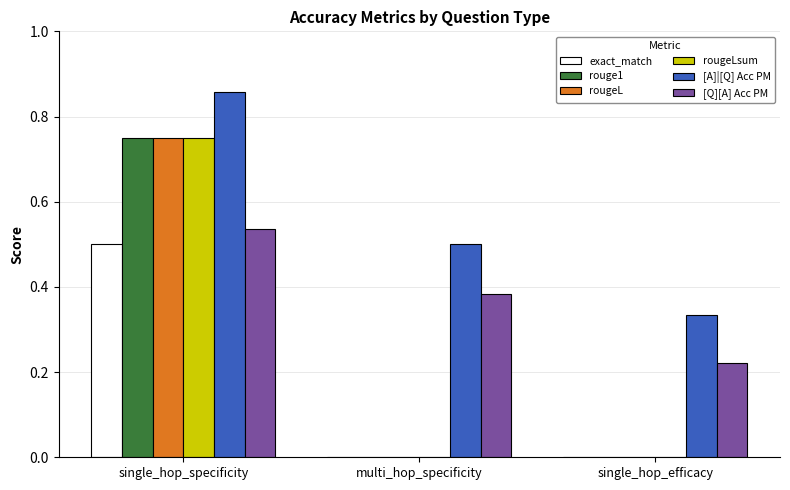

Between multi_hop_specificity and single_hop_efficacy, which series saw the biggest shift?

[A]|[Q] Acc PM